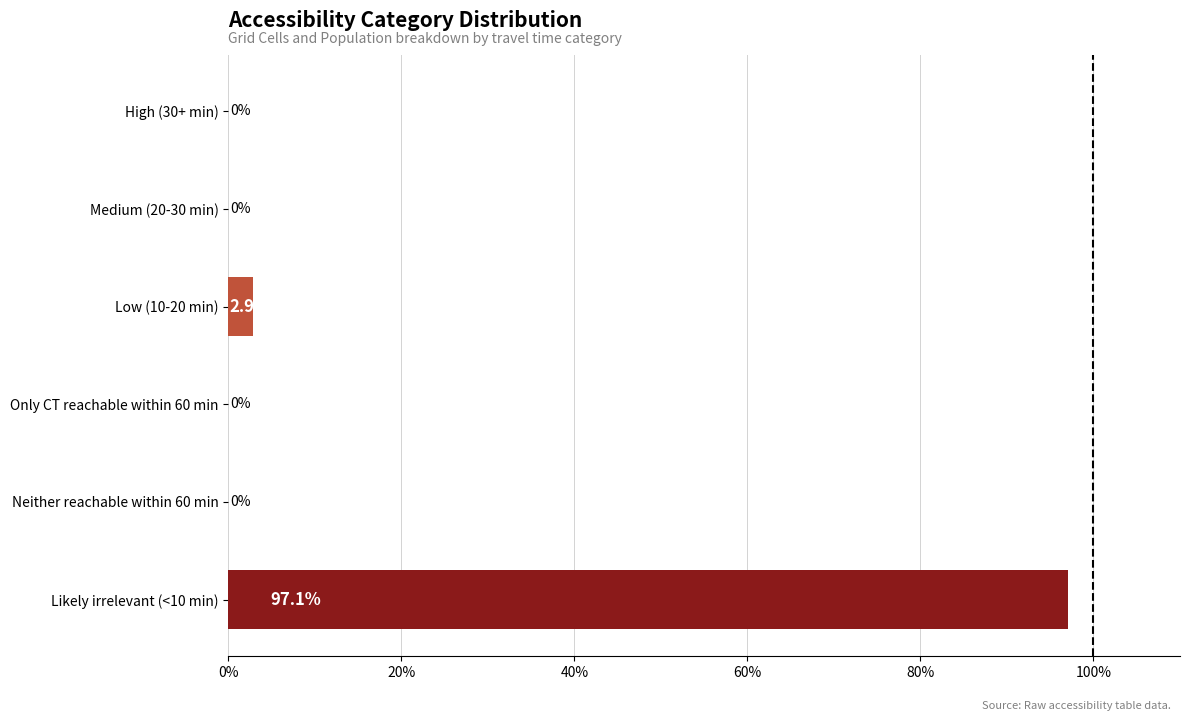

What is the sum of all values?

100.0